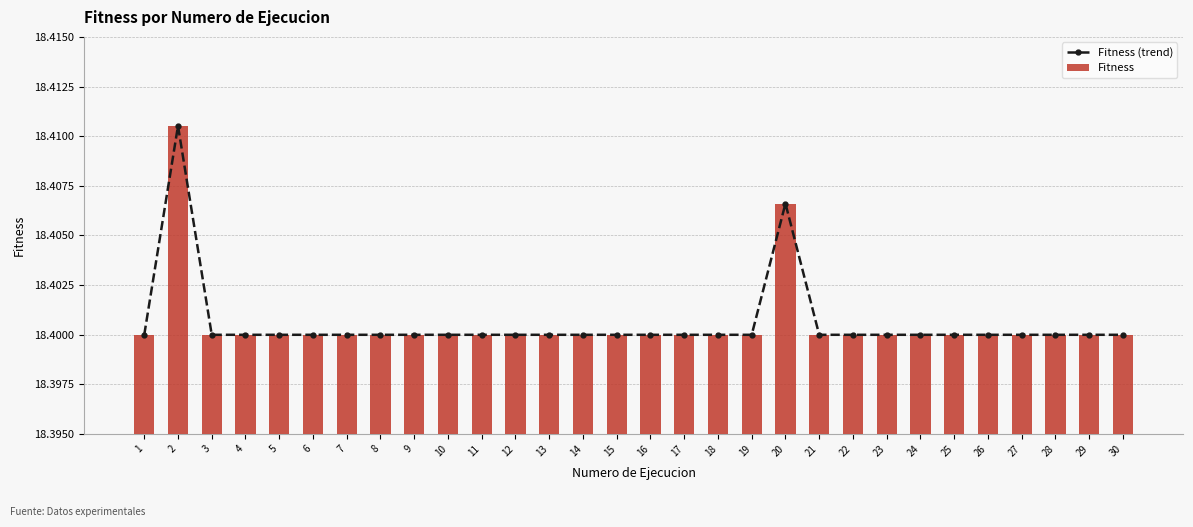

Is it true that Fitness equals 24.4 at 30?

False